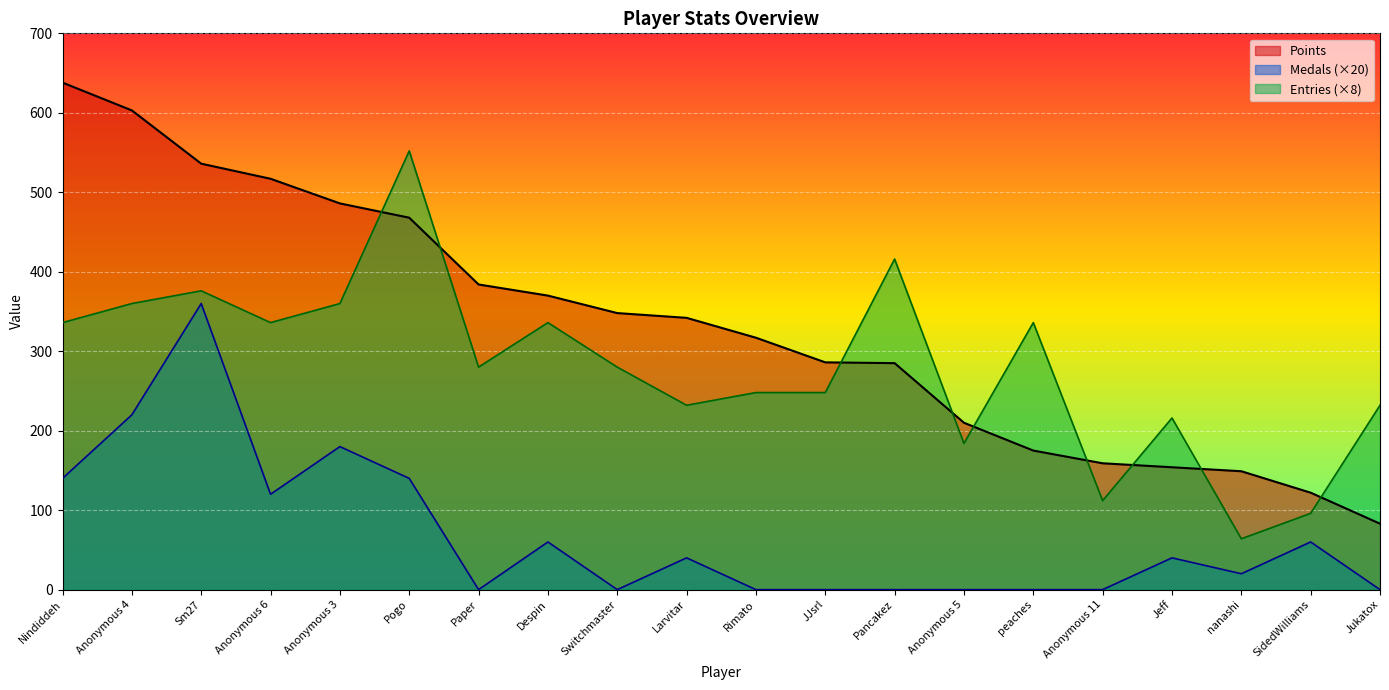

Between Nindiddeh and SidedWilliams, which is larger?

Nindiddeh